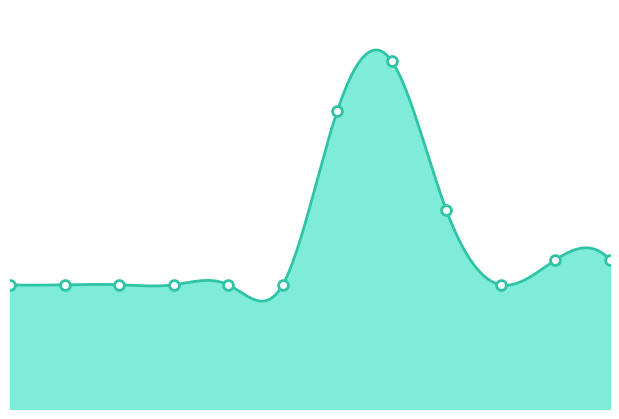

Between 0 and 10, which is larger?

10